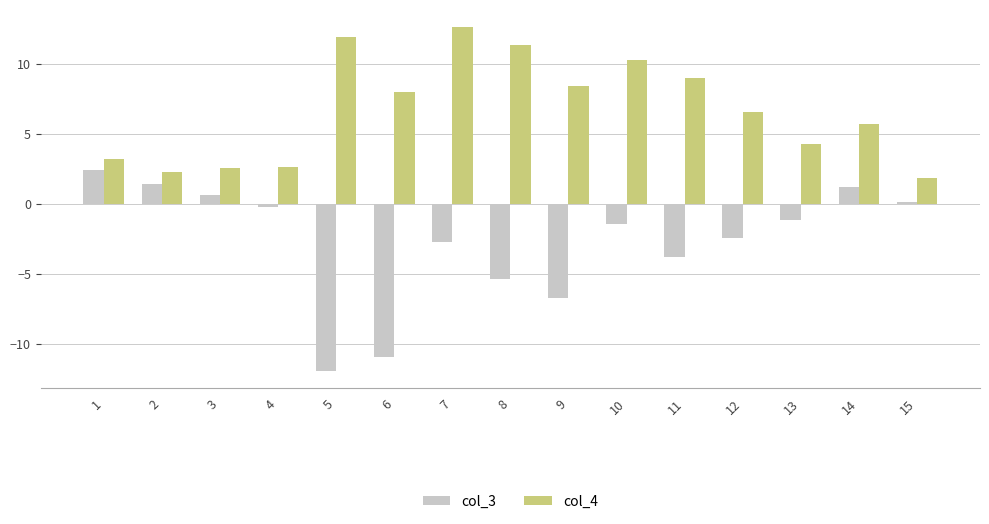

Rank the series by their maximum value, from highest to lowest.

col_4, col_3